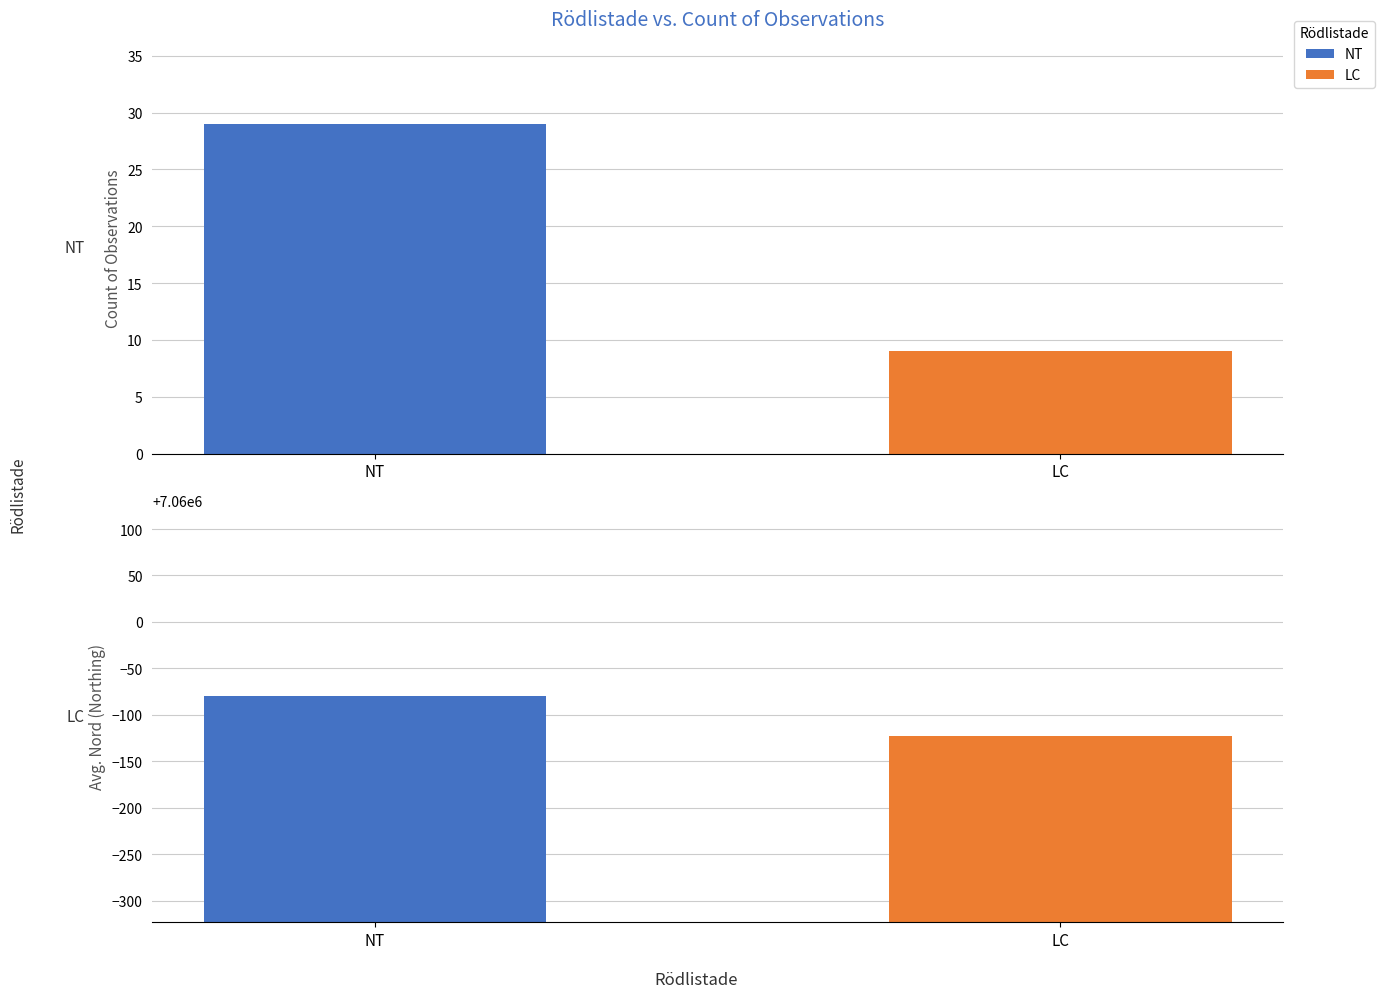

Which category has the lowest value across all series?

LC